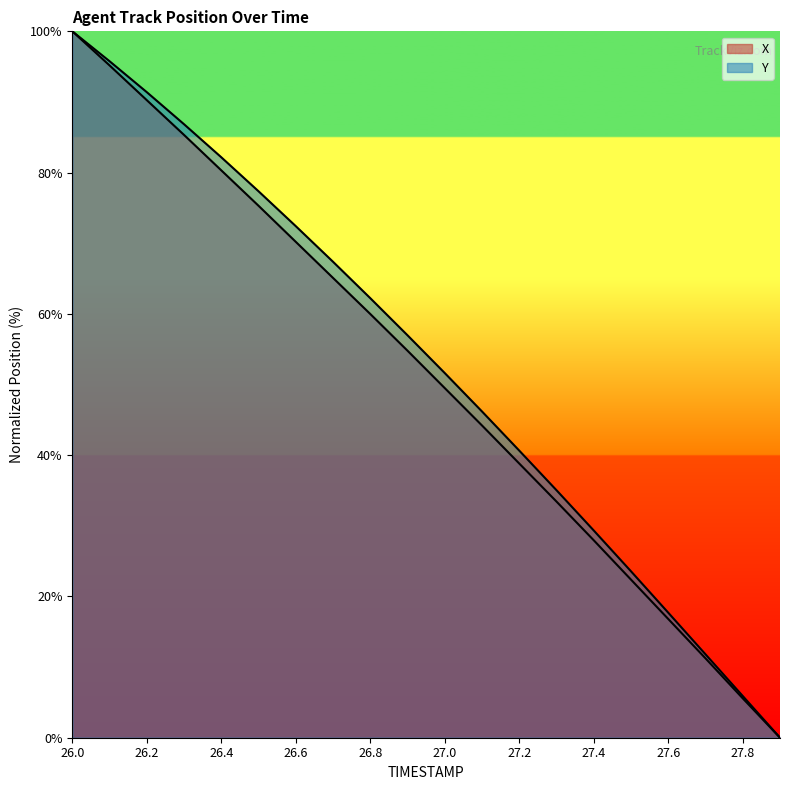

List the labels in order of Y value, smallest first.

27.9, 27.8, 27.7, 27.6, 27.5, 27.4, 27.3, 27.2, 27.1, 27.0, 26.9, 26.8, 26.7, 26.6, 26.5, 26.4, 26.3, 26.2, 26.1, 26.0